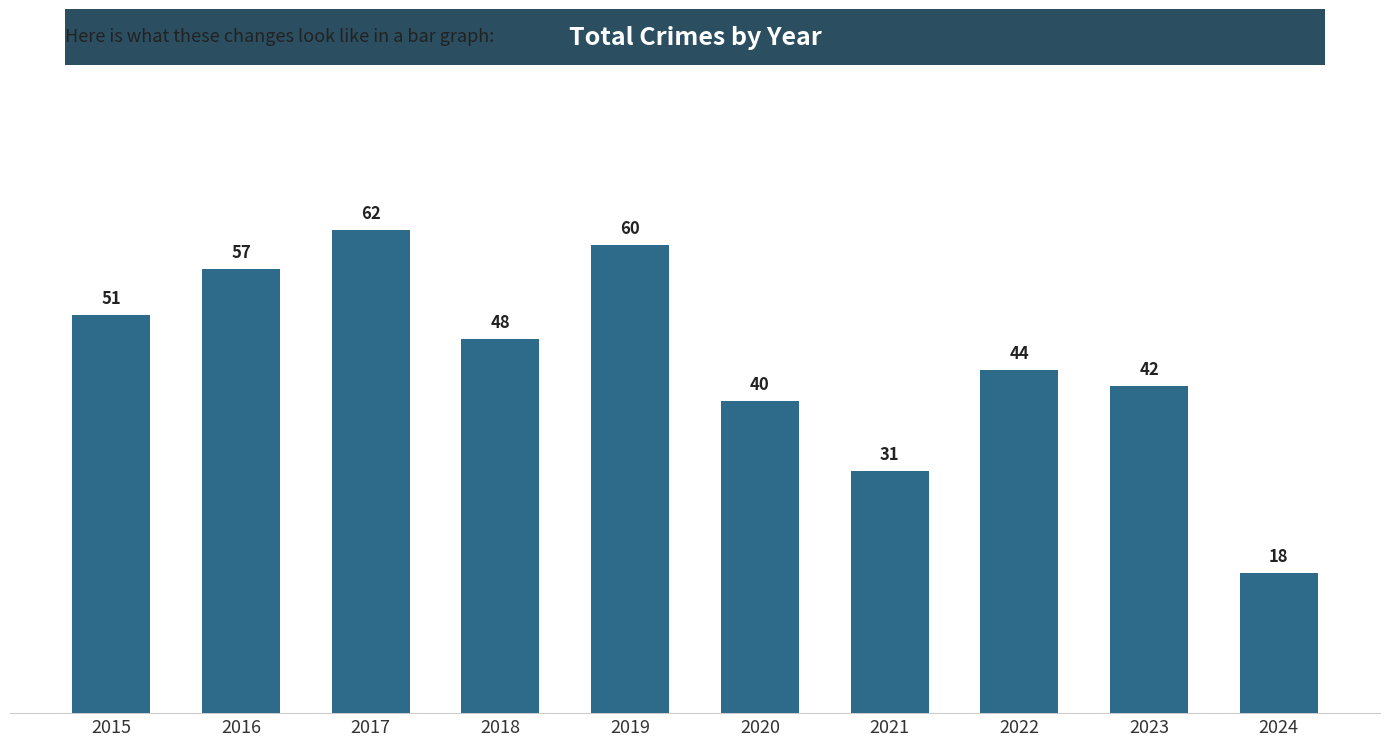

What is the difference between the maximum and second lowest values?

31